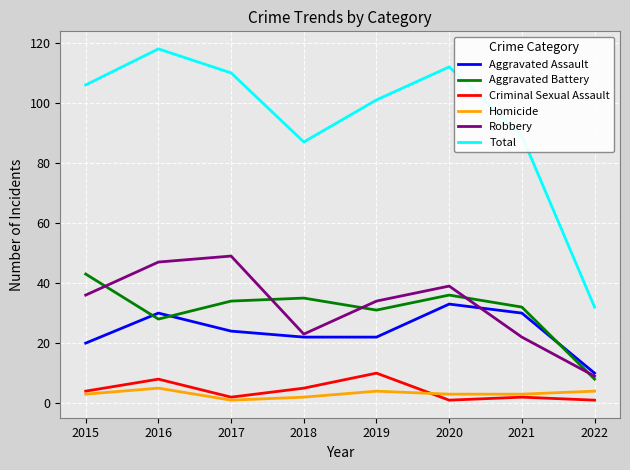

At which label is Total closest to 75?

2018